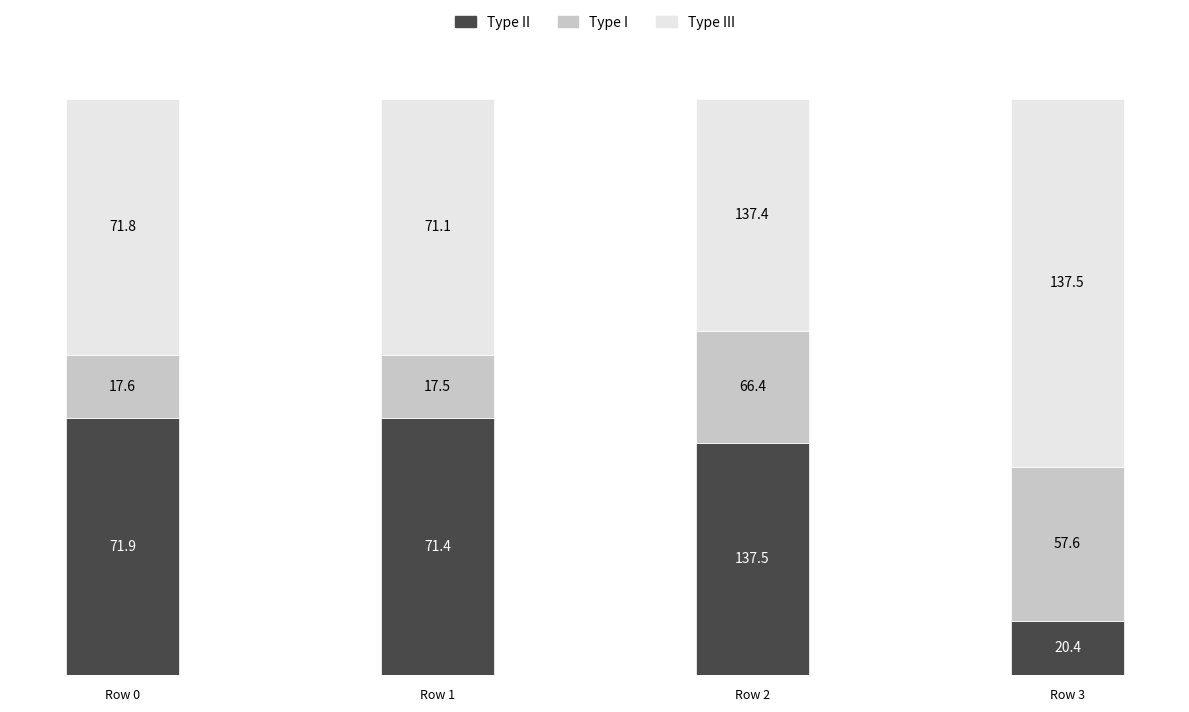

True or false: Type I has a value of -91.0 at Row 2.

False